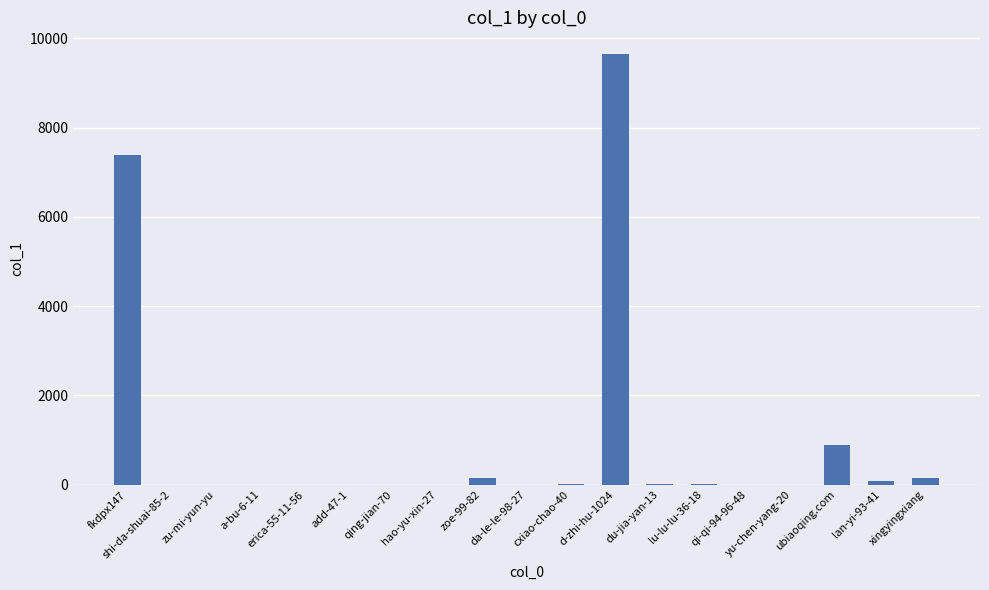

What is the sum of all values?

18306